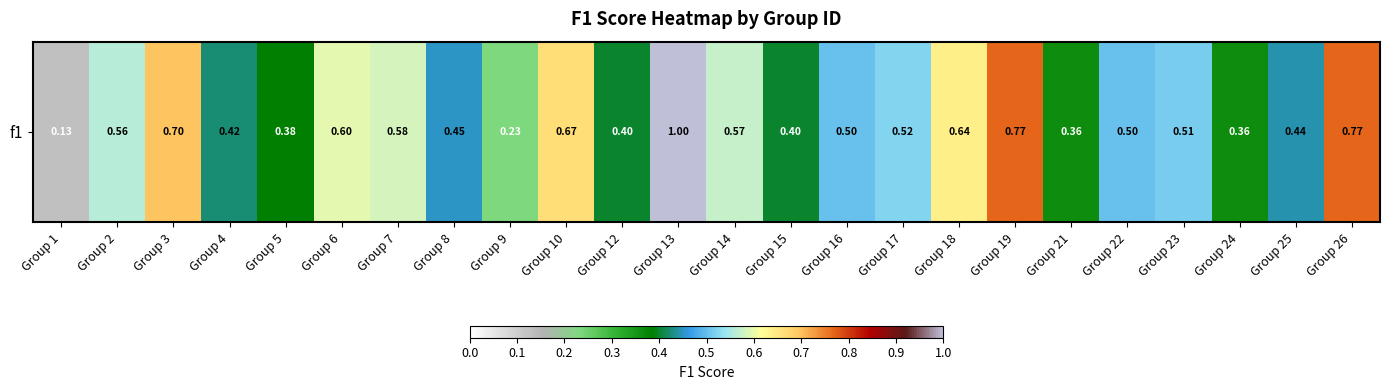

What is the sum of all values?

12.5